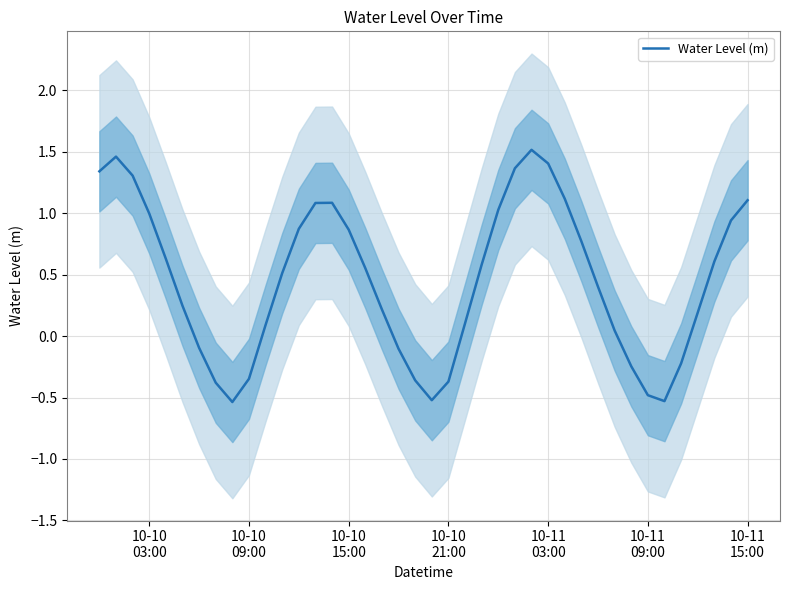

What is the minimum value for Water Level (m)?

-0.5